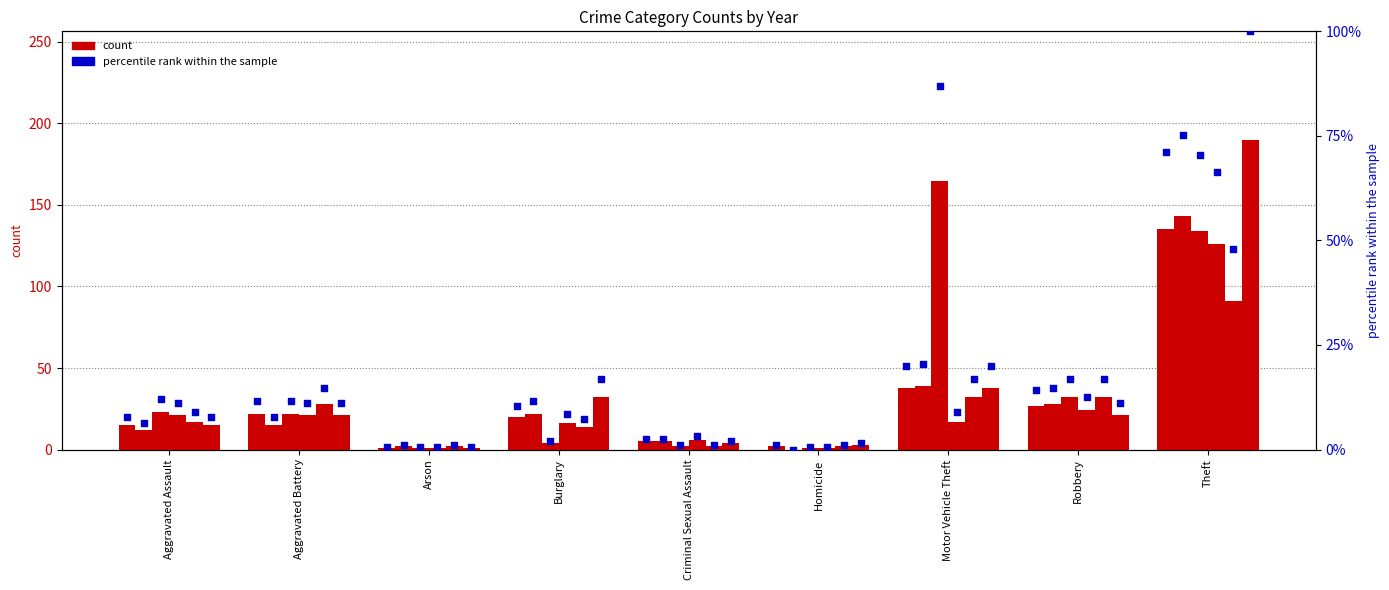

Between Robbery and Motor Vehicle Theft, which is larger?

Motor Vehicle Theft